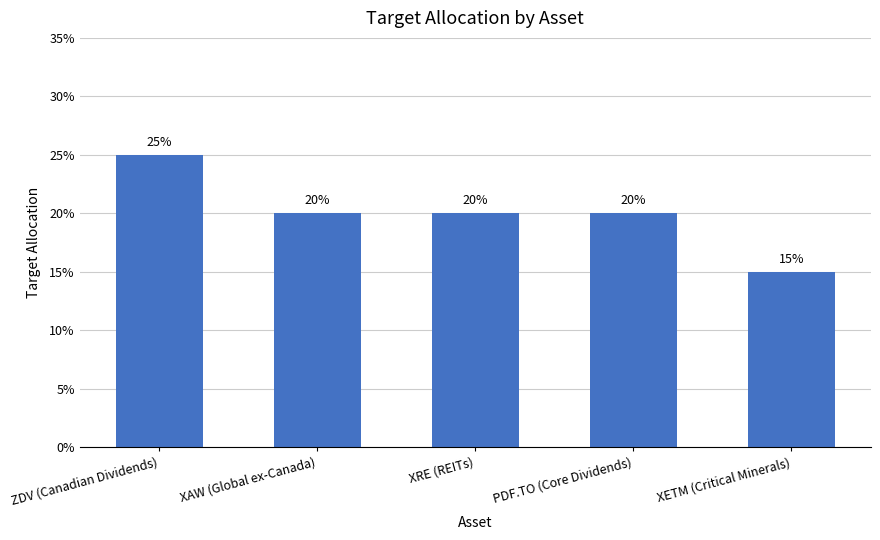

What is the value of the 2nd bar from the left?

0.2